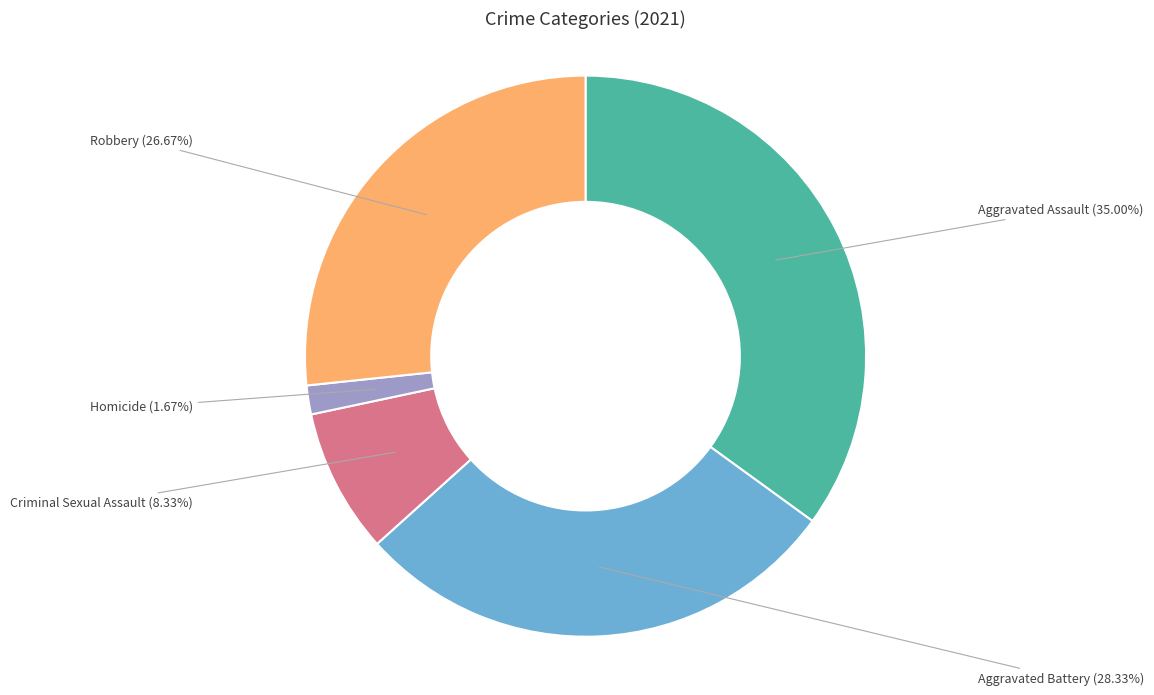

True or false: Robbery accounts for 27% of the total.

True